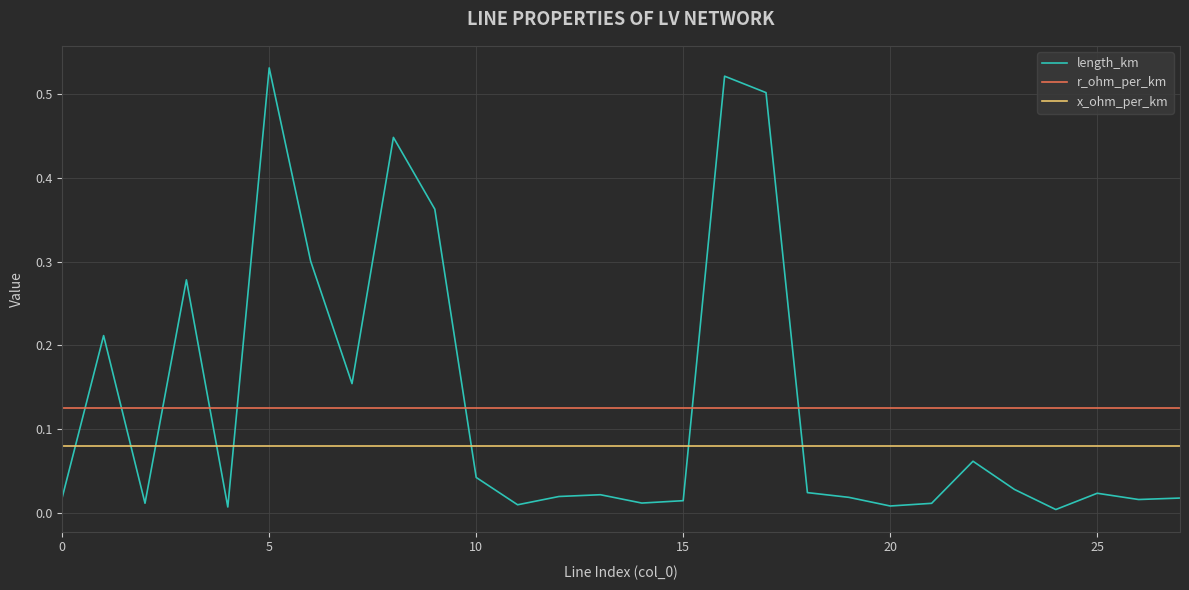

True or false: length_km and x_ohm_per_km intersect in this chart.

True